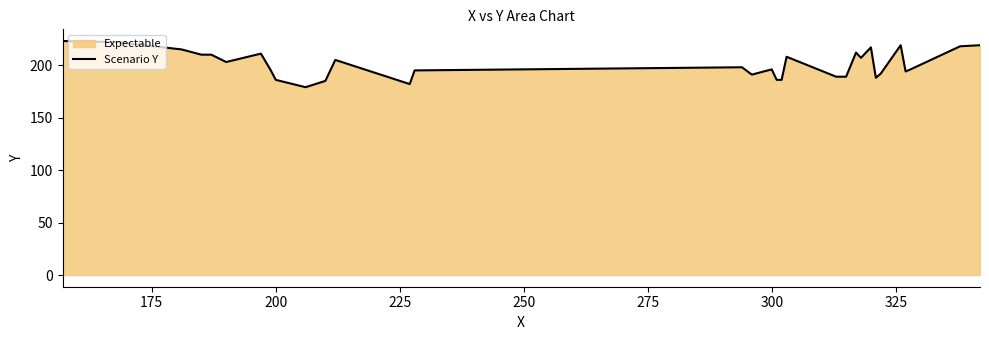

What is the minimum value shown in the chart?

179